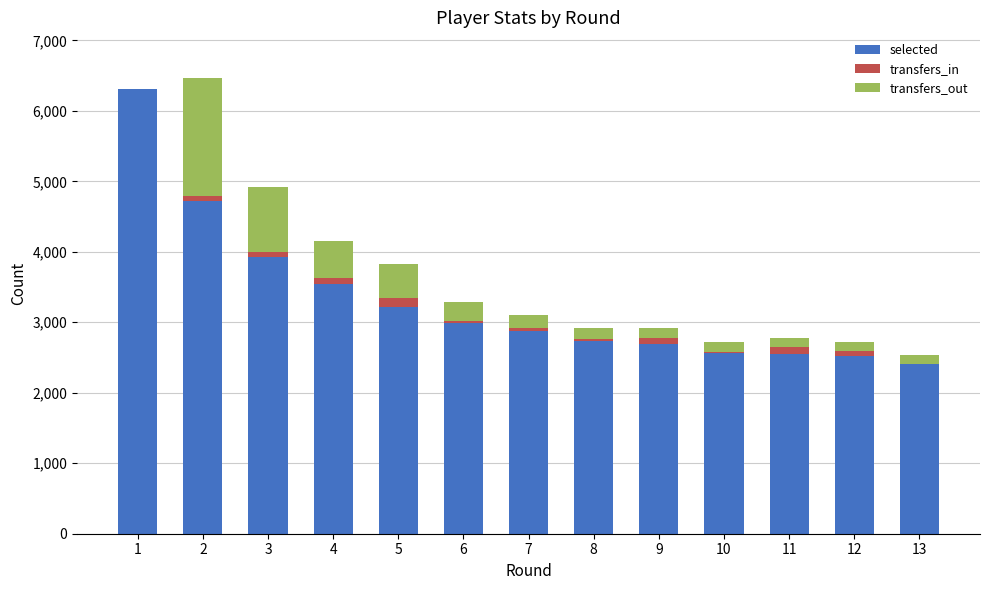

What is the difference between the selected values at 12 and 13?

115